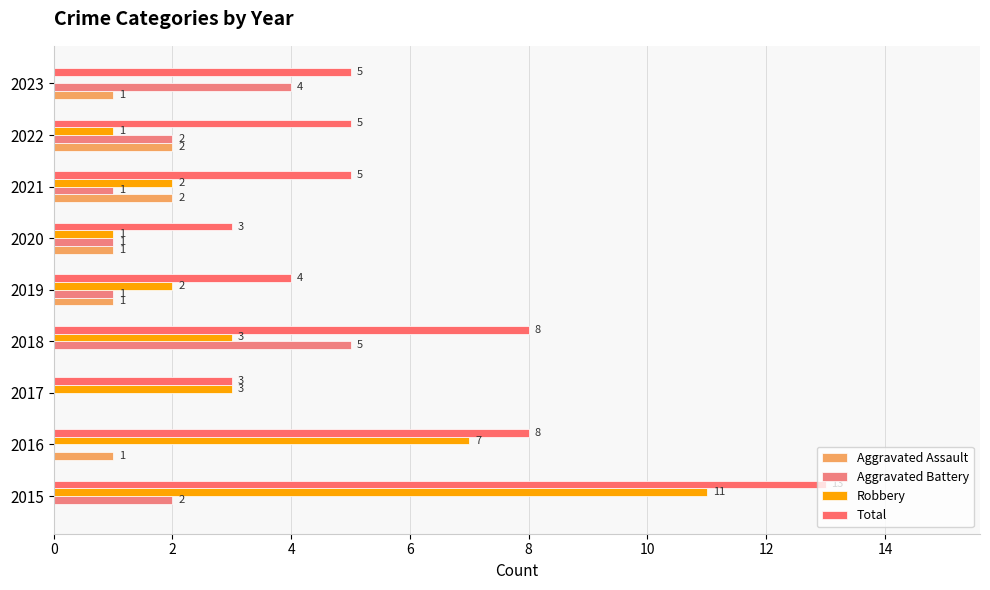

Which series has the widest spread of values?

Robbery